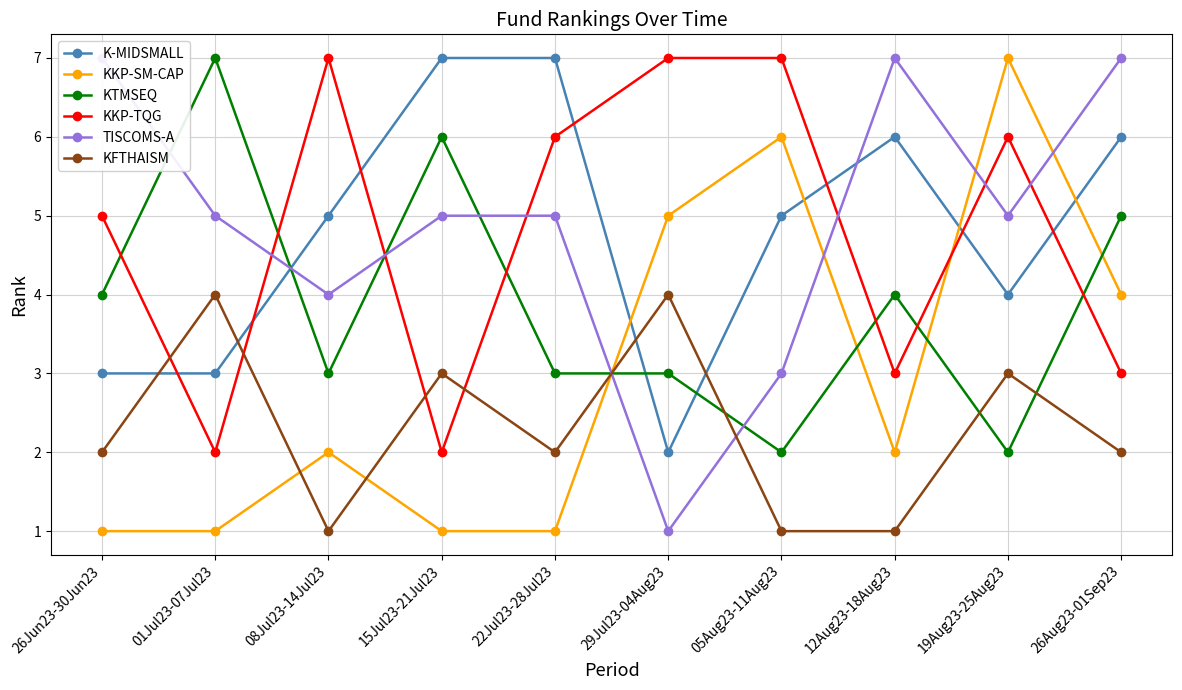

Between 05Aug23-11Aug23 and 12Aug23-18Aug23, which series saw the biggest shift?

KKP-SM-CAP